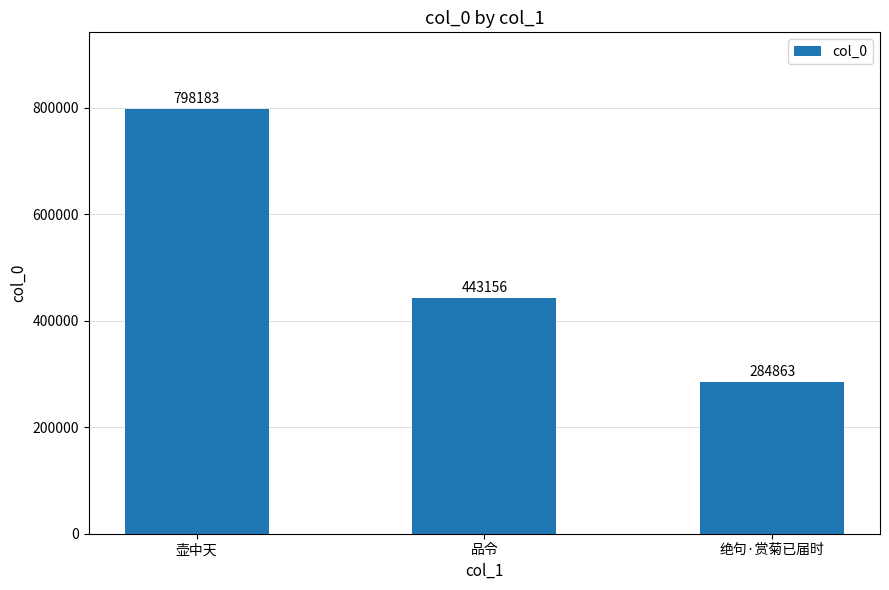

What is the average value?

508734